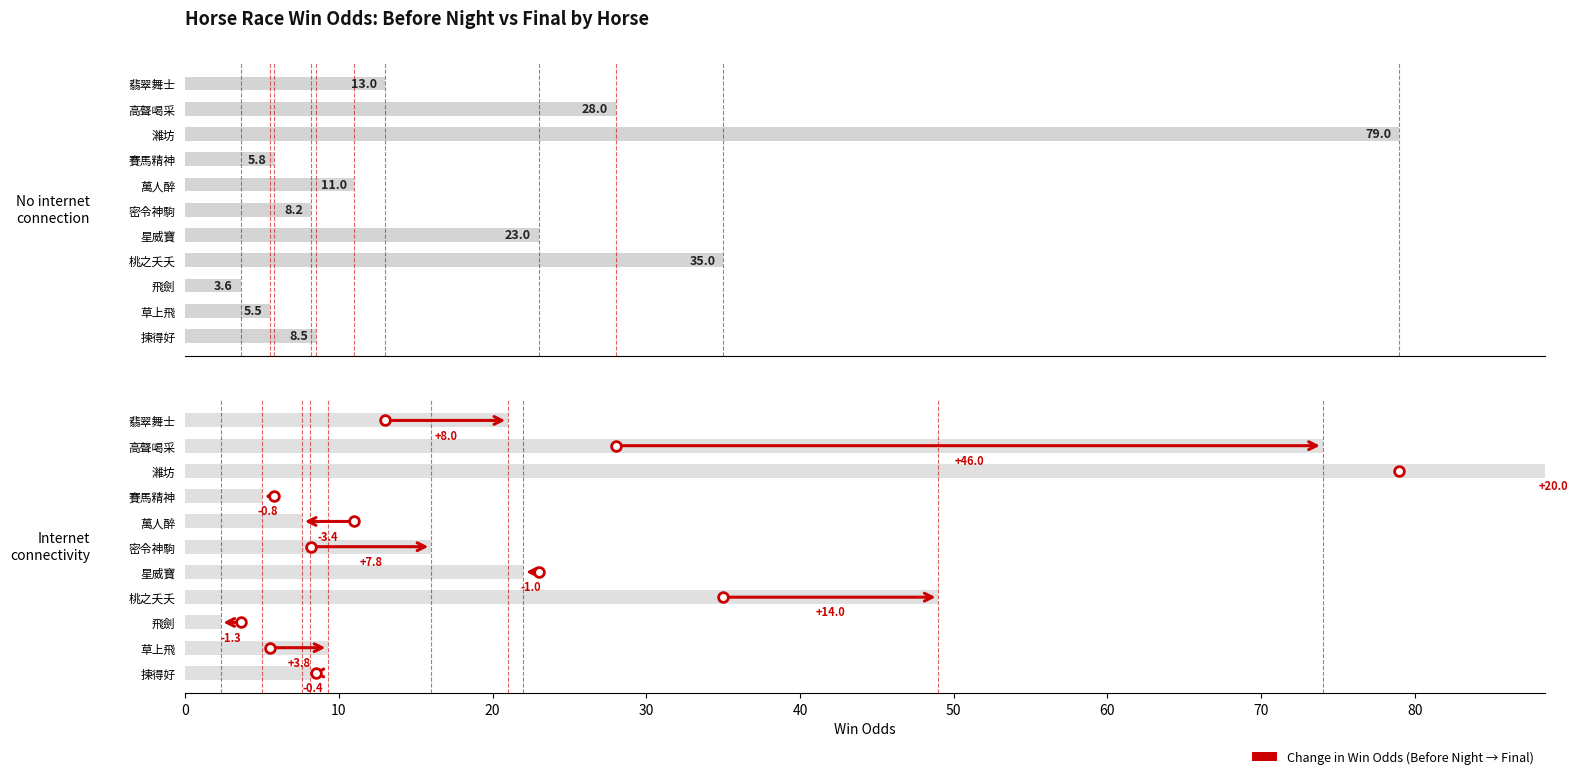

Does the chart contain stacked bars?

No